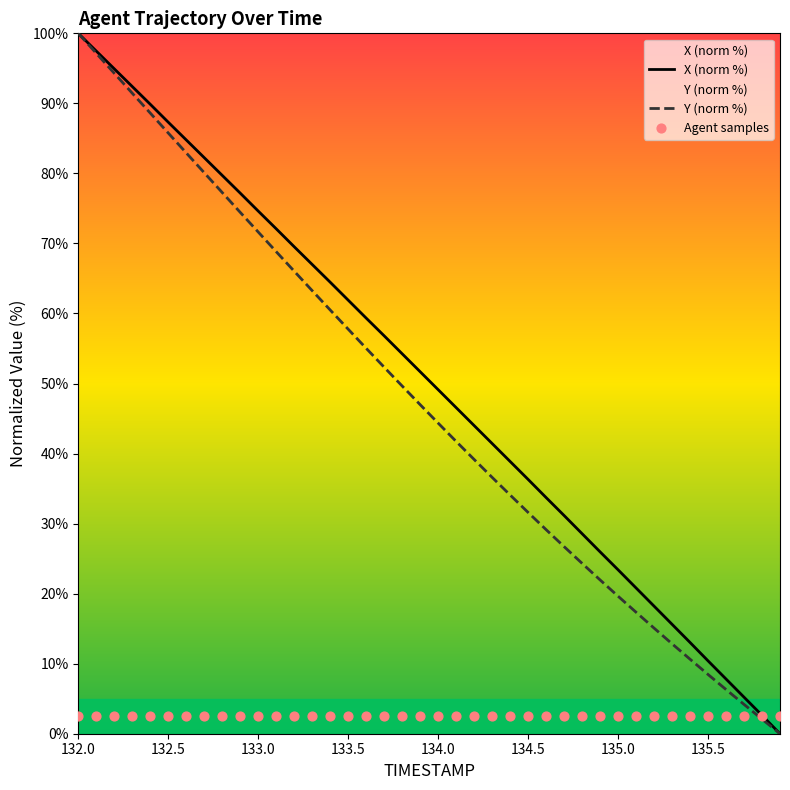

Which series has the largest total across all categories?

X (norm %)